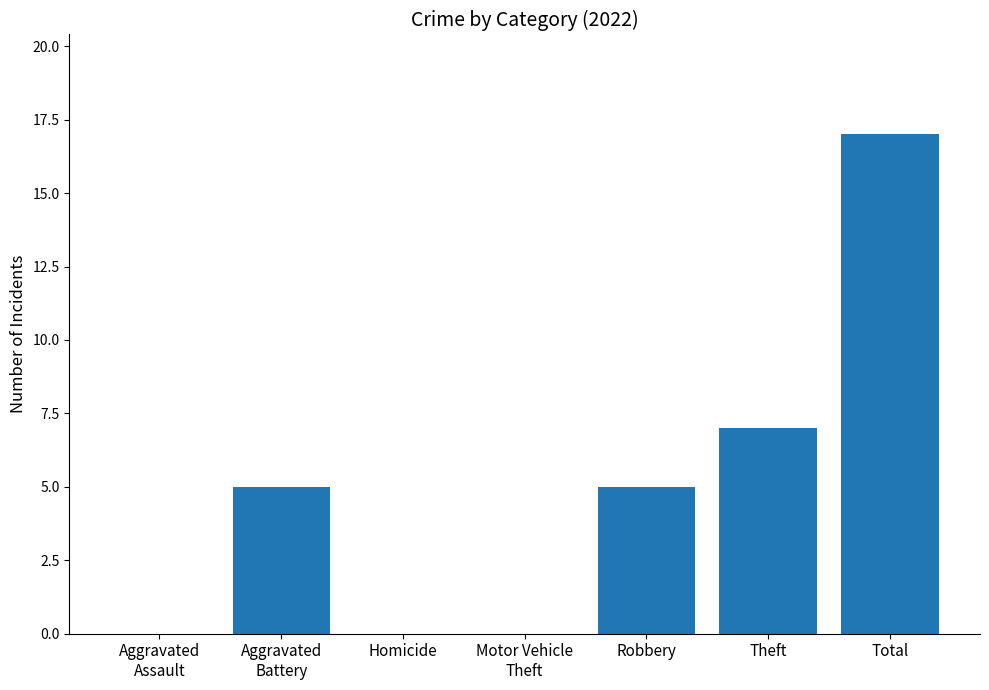

What is the sum of all values?

34